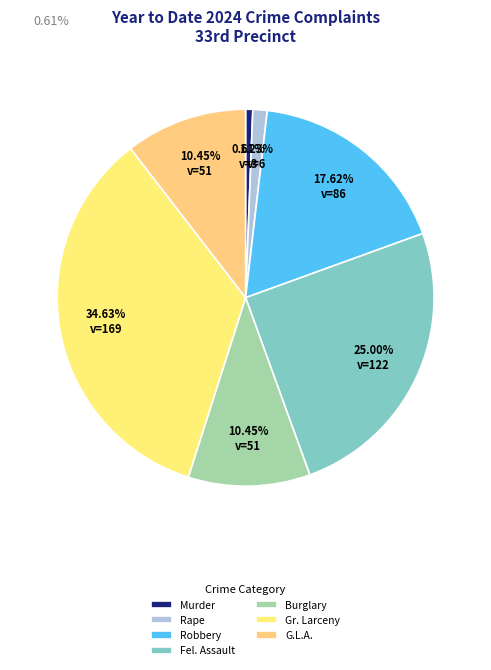

To the nearest percent, what is the average slice percentage?

14%